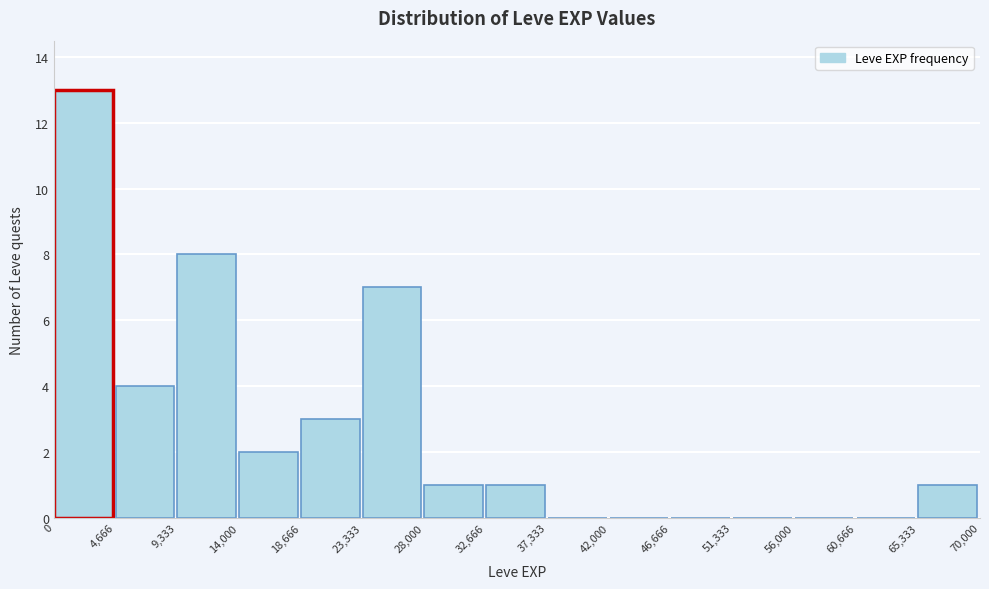

Reading left to right, transcribe this chart: for each bar, give the range it covers on the x-axis and its height. The values are not printed on the chart, so give them approximately, as read against the axis.

0 to 4,666: 13
4,666 to 9,333: 4
9,333 to 14,000: 8
14,000 to 18,666: 2
18,666 to 23,333: 3
23,333 to 28,000: 7
28,000 to 32,666: 1
32,666 to 37,333: 1
37,333 to 42,000: 0
42,000 to 46,666: 0
46,666 to 51,333: 0
51,333 to 56,000: 0
56,000 to 60,666: 0
60,666 to 65,333: 0
65,333 to 70,000: 1